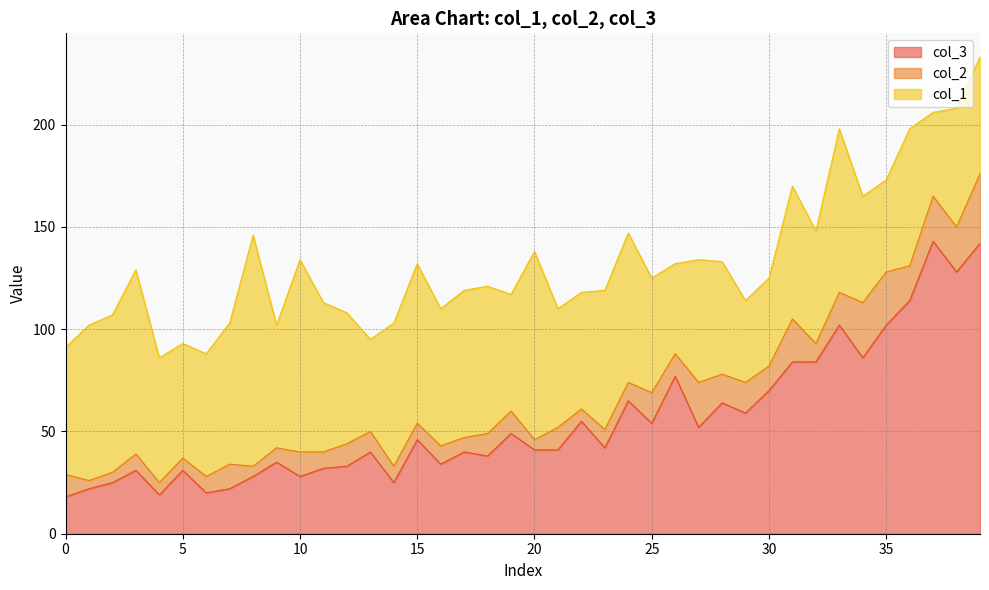

At which label does col_3 first exceed 42?

15